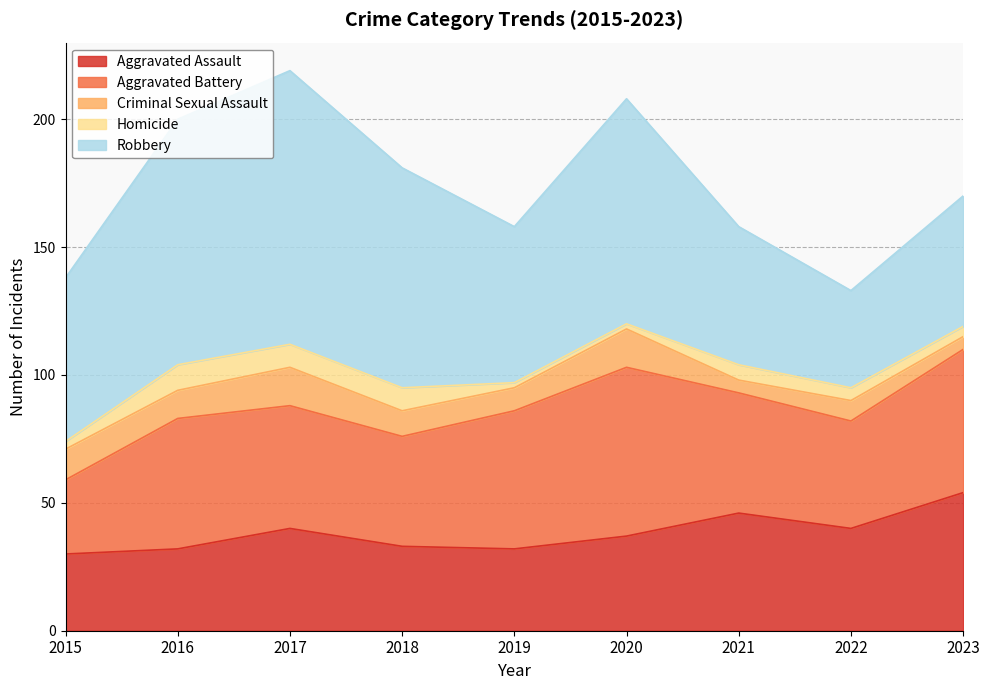

What is the value of the Criminal Sexual Assault point at the 5th from the left?

9